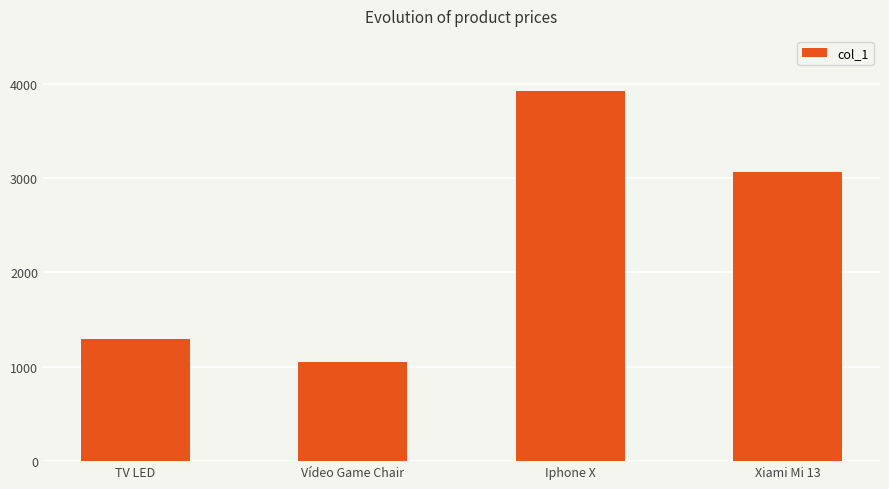

Does the chart contain stacked bars?

No